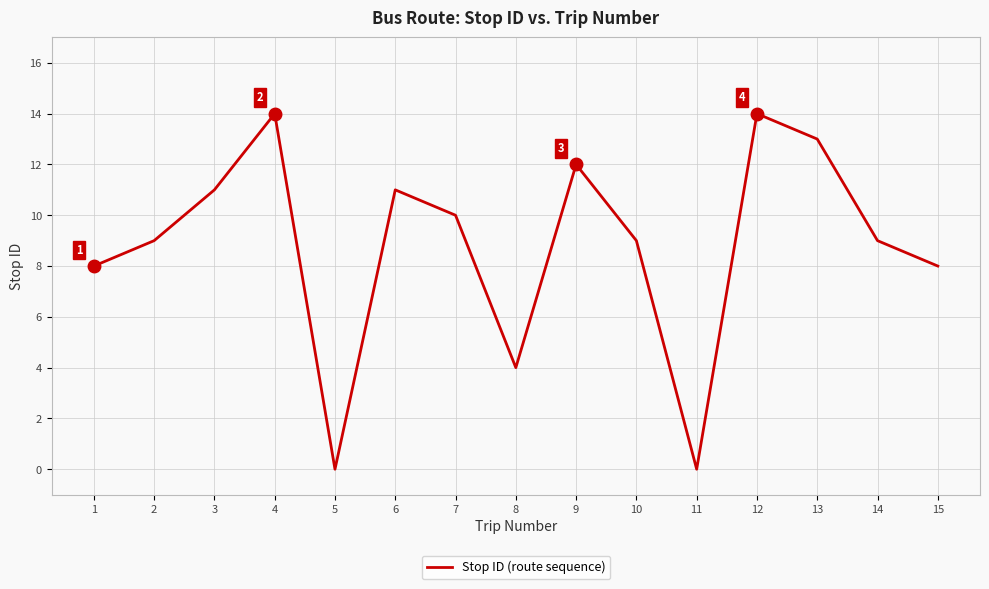

What is the change in value from 4 to 5?

-14